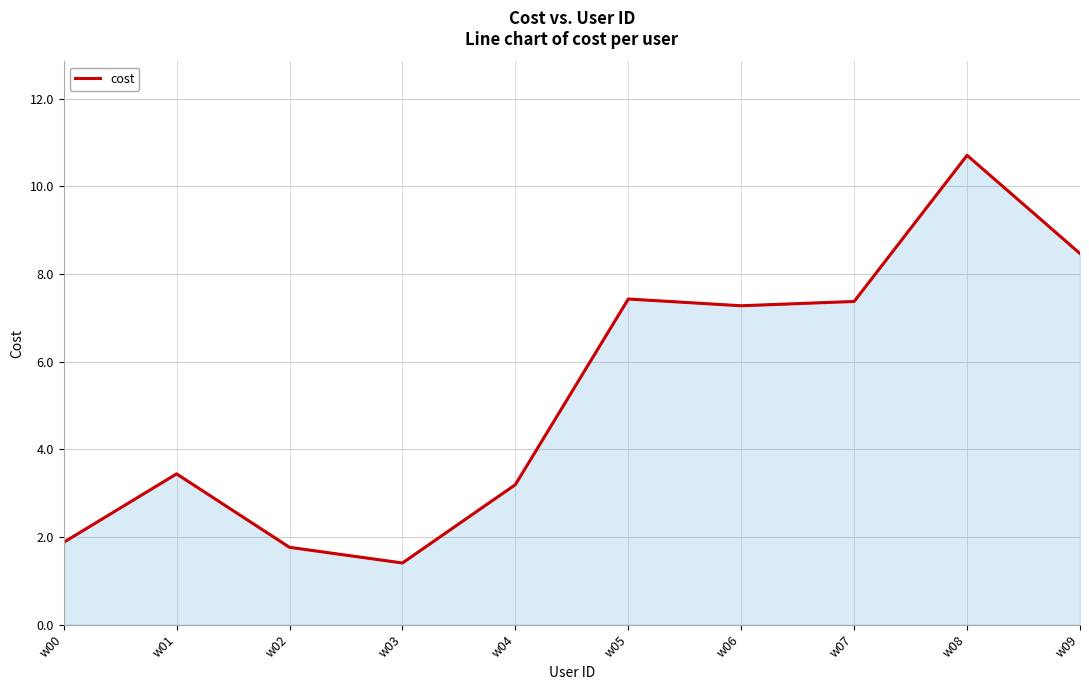

What is the ratio of the value at w02 to the value at w04?

0.6